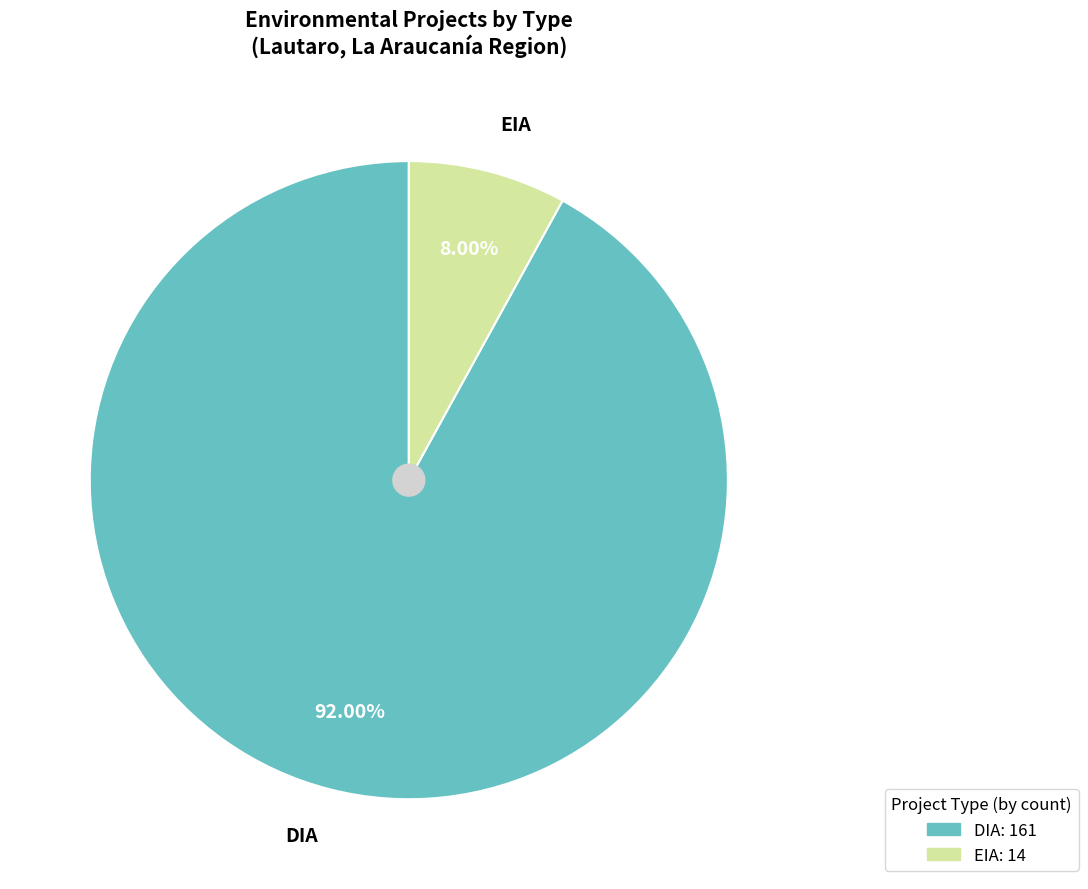

Rank the categories by value from lowest to highest.

EIA, DIA